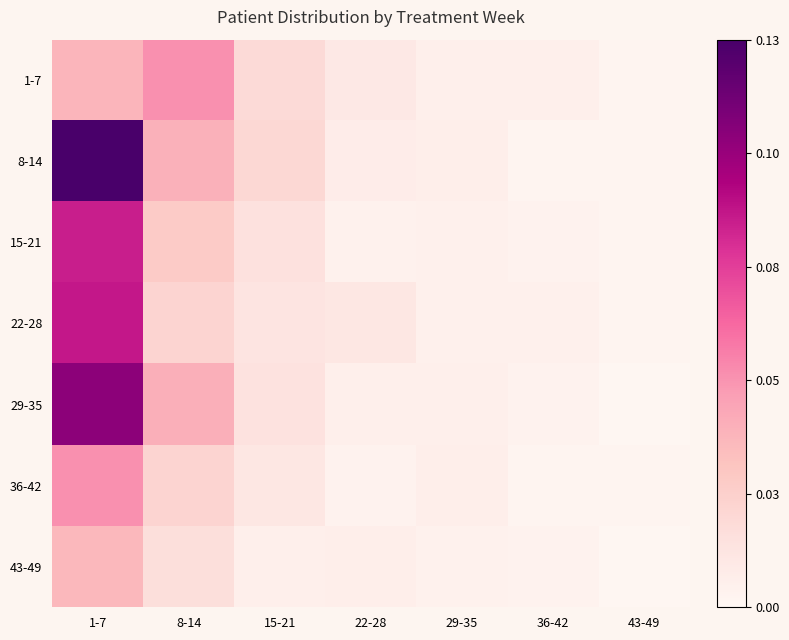

How many distinct data groups are displayed?

7